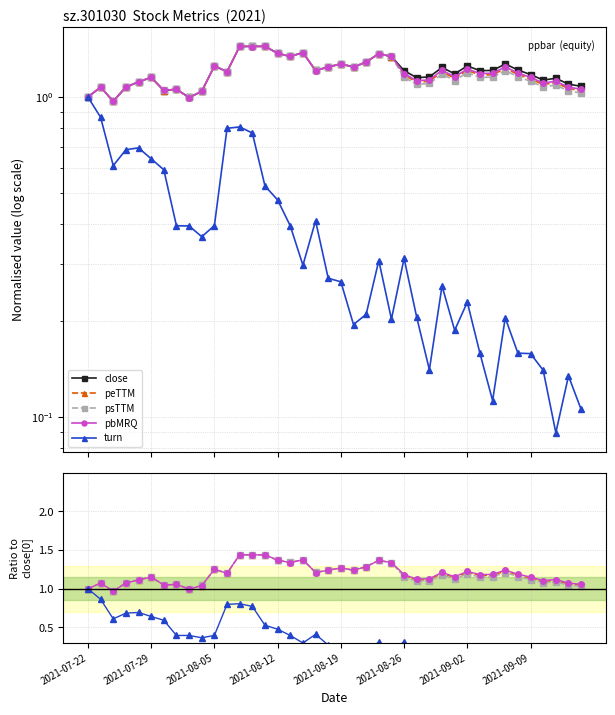

Between 8 and 16, which series saw the biggest shift?

close